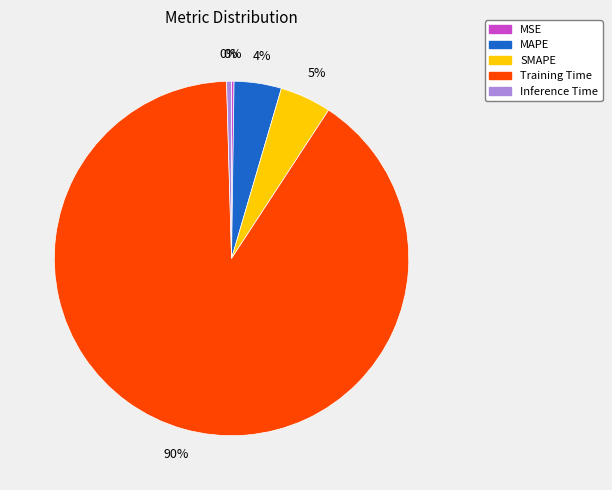

To the nearest percent, what is the average slice percentage?

20%